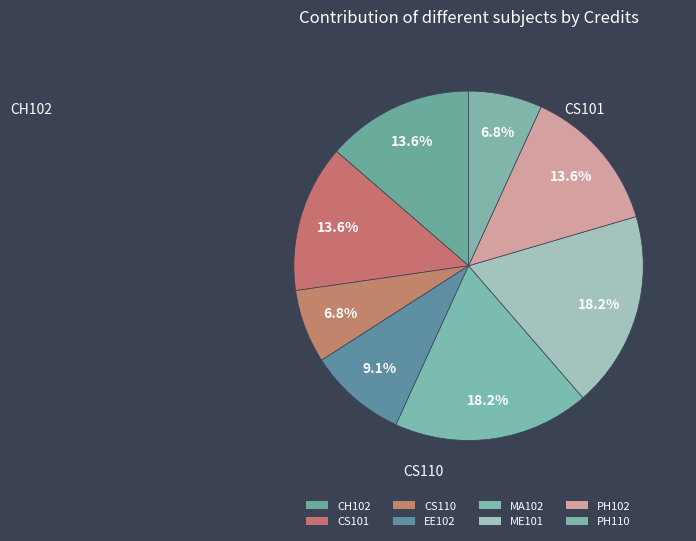

Is it true that PH110 is 7% of the pie?

True